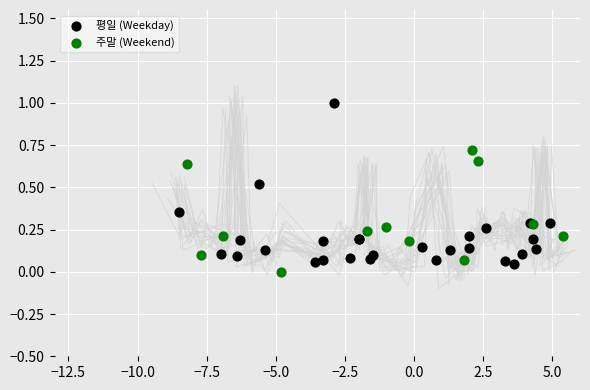

Which series has the largest Y range (max minus min)?

평일 (Weekday)